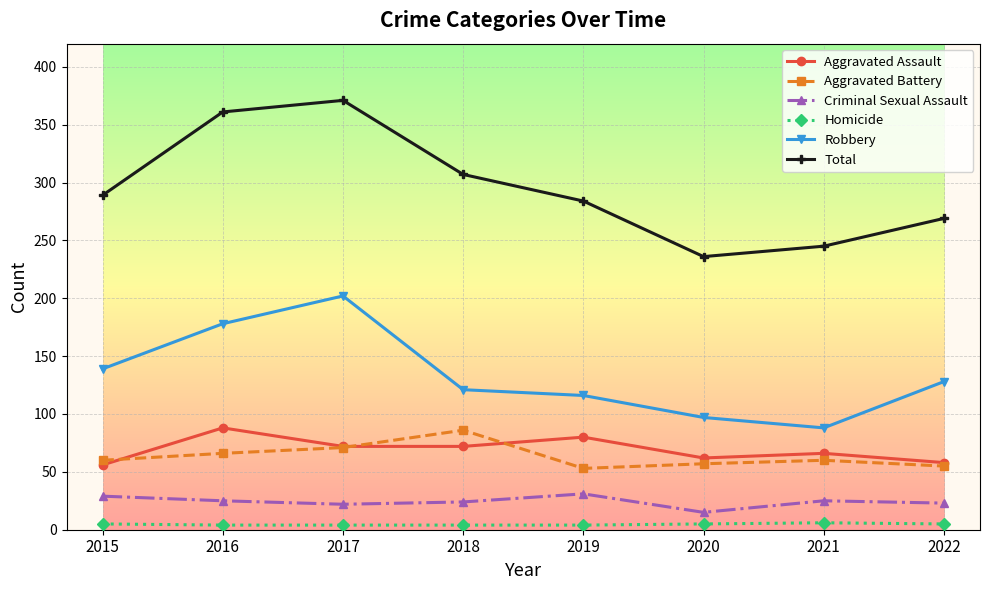

What is the average value of the Robbery series?

134